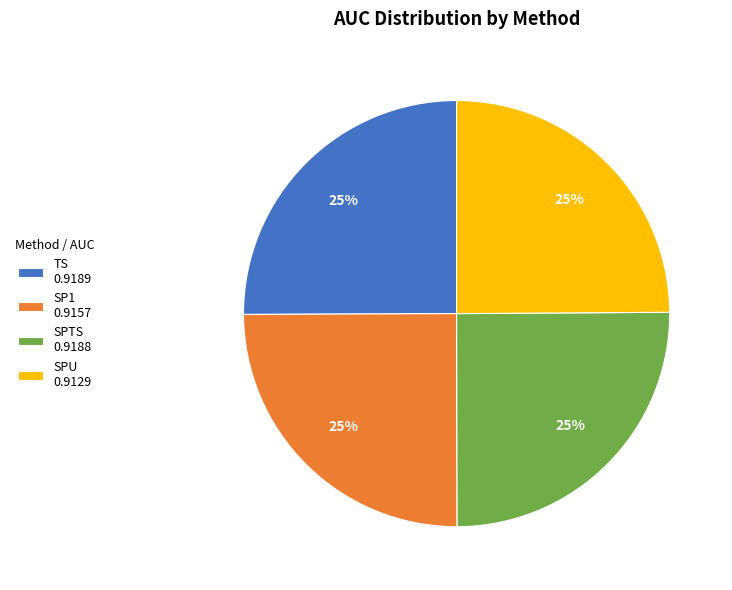

To the nearest percent, what is the average slice percentage?

25%